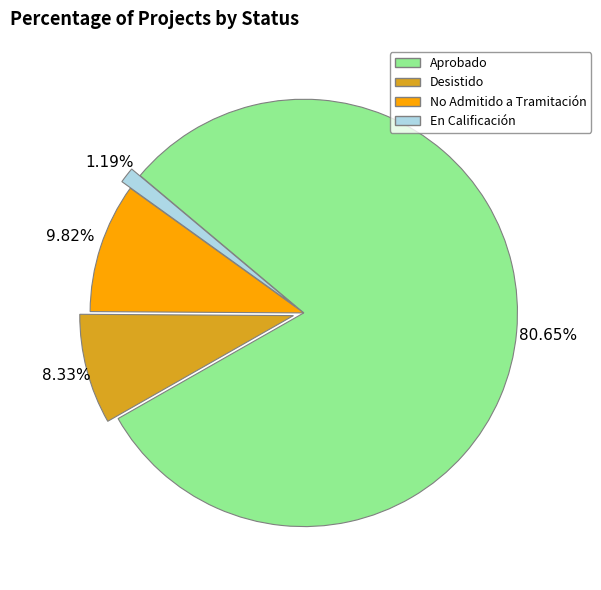

To the nearest percent, what is the difference between the Aprobado and En Calificación slice percentages?

79%